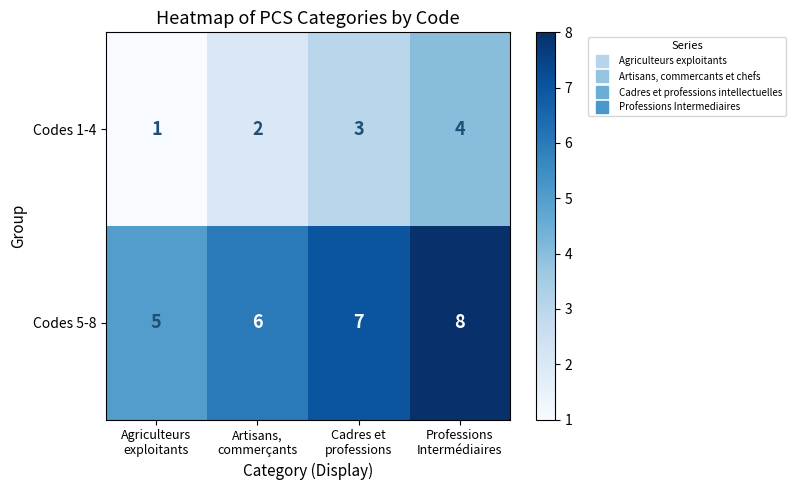

Reading left to right, list all the values displayed in this chart.

Codes 1-4: 1	2	3	4
Codes 5-8: 5	6	7	8